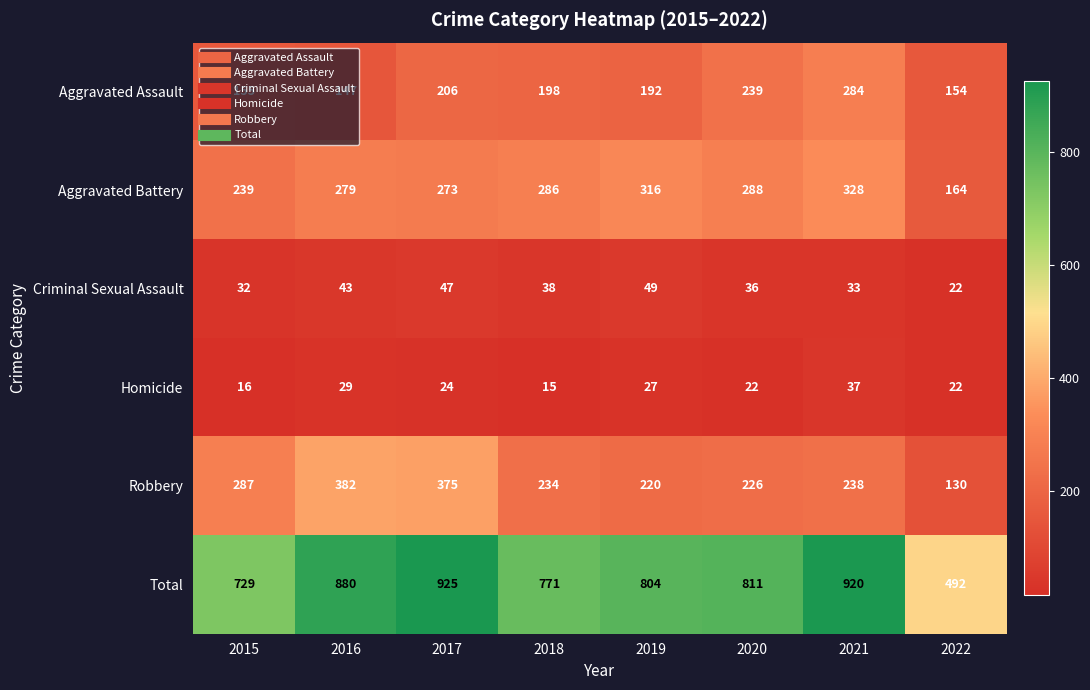

What is the difference between the highest and lowest values at 2016?

851